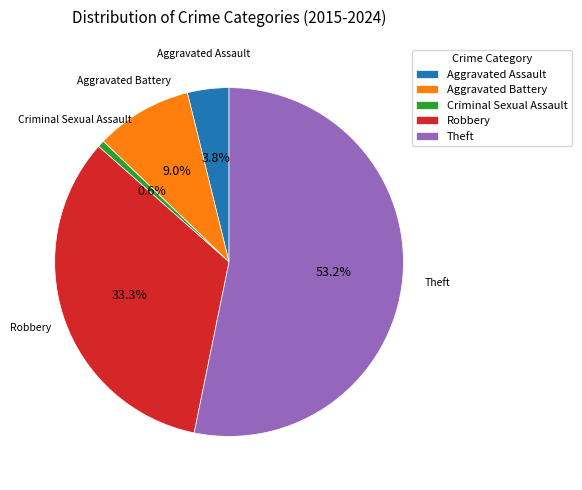

What is the majority slice?

Theft